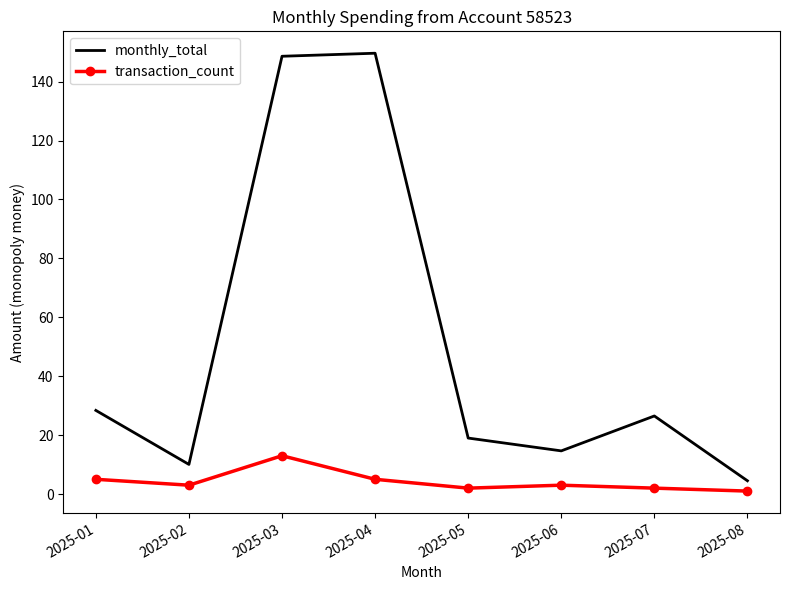

Reading left to right, what are all the values shown in this chart?

monthly_total: 2025-01=28.4	2025-02=10.1	2025-03=148.6	2025-04=149.7	2025-05=19.0	2025-06=14.7	2025-07=26.5	2025-08=4.5
transaction_count: 2025-01=5.0	2025-02=3.0	2025-03=13.0	2025-04=5.0	2025-05=2.0	2025-06=3.0	2025-07=2.0	2025-08=1.0